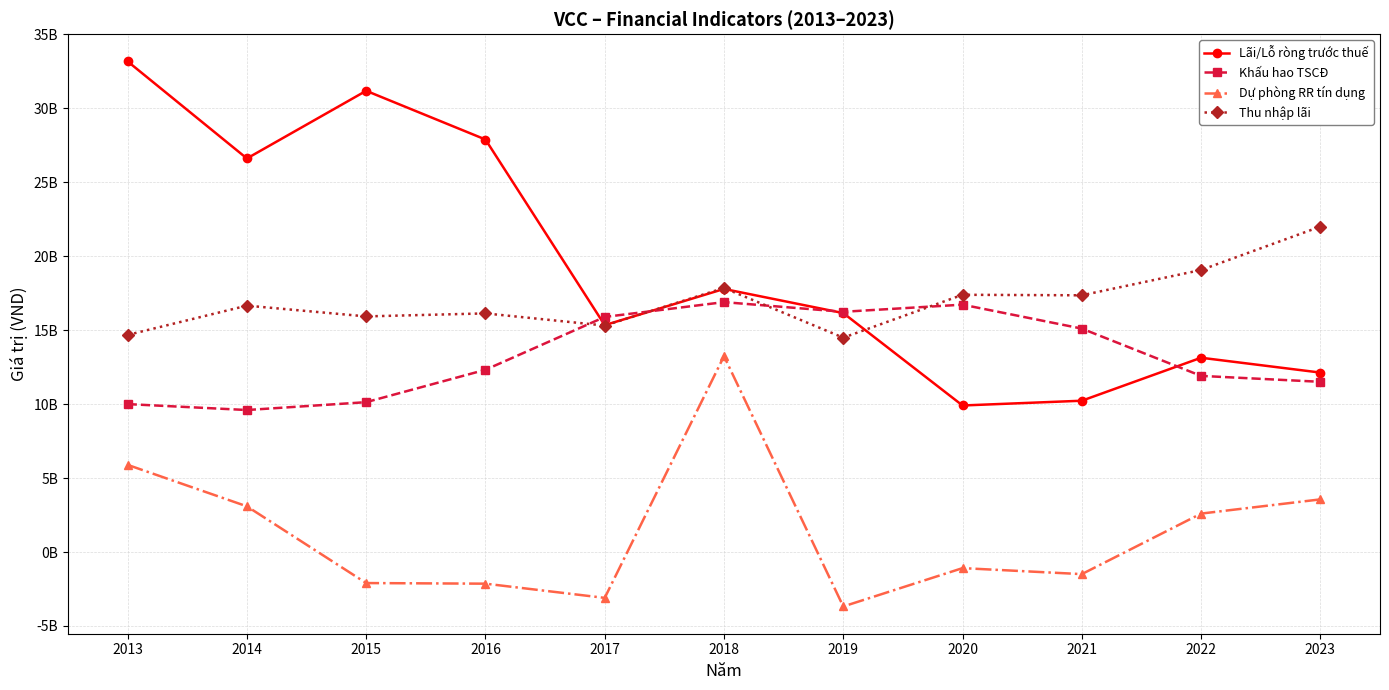

Where is the first local maximum for Khấu hao TSCĐ?

2018